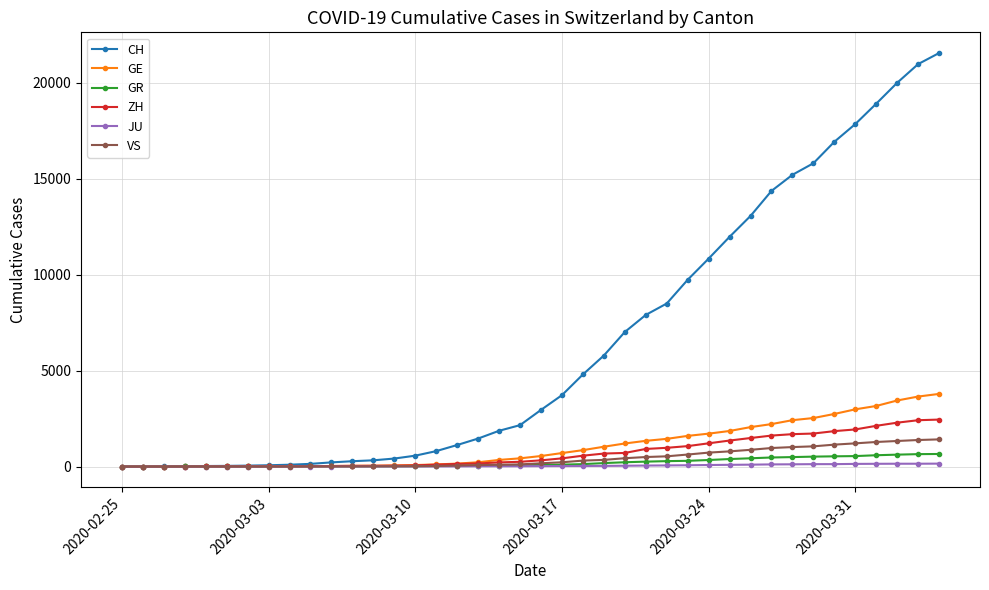

Which series has the widest spread of values?

CH